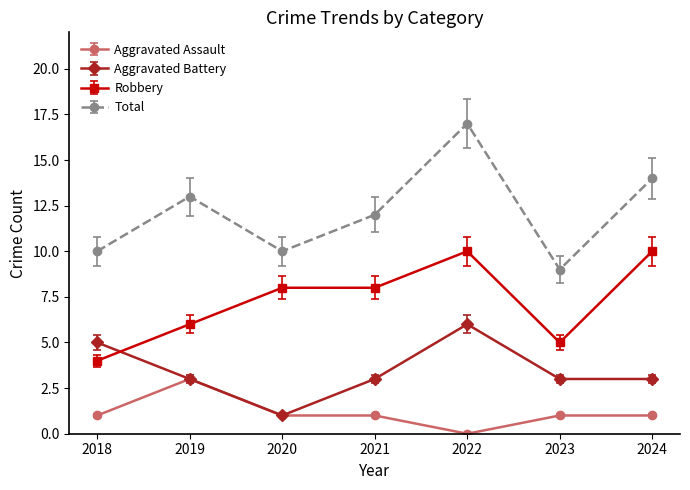

What is the total value across all series at 2023?

18